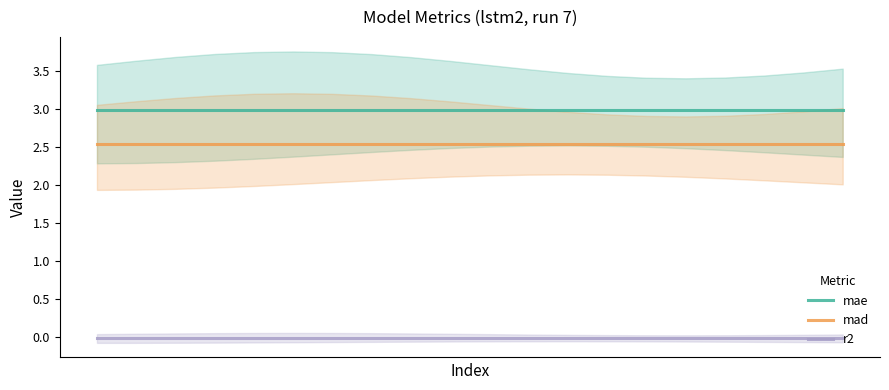

Does the chart display data point markers on the line(s)?

No